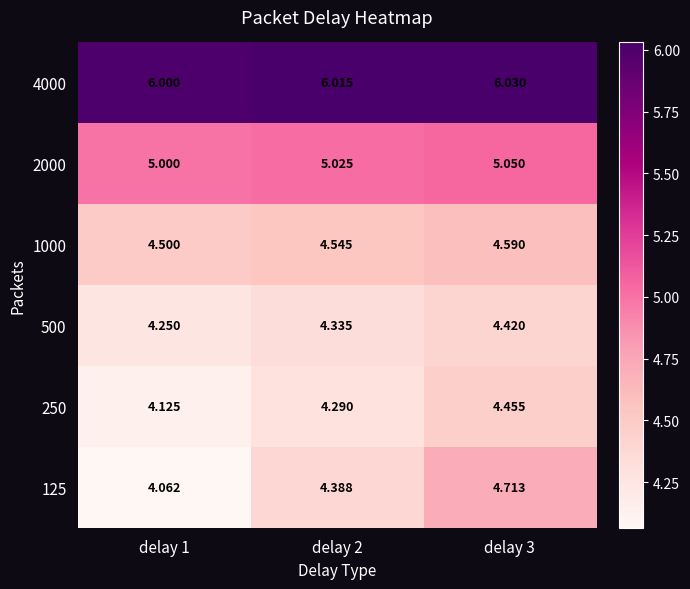

What is the difference between the highest and lowest values at delay 1?

1.9